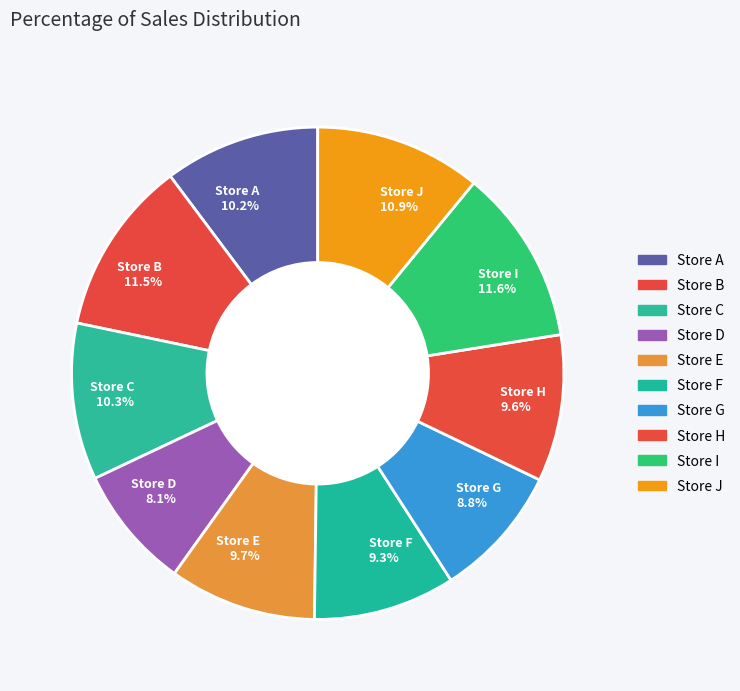

To the nearest percent, what portion does Store D represent?

8%